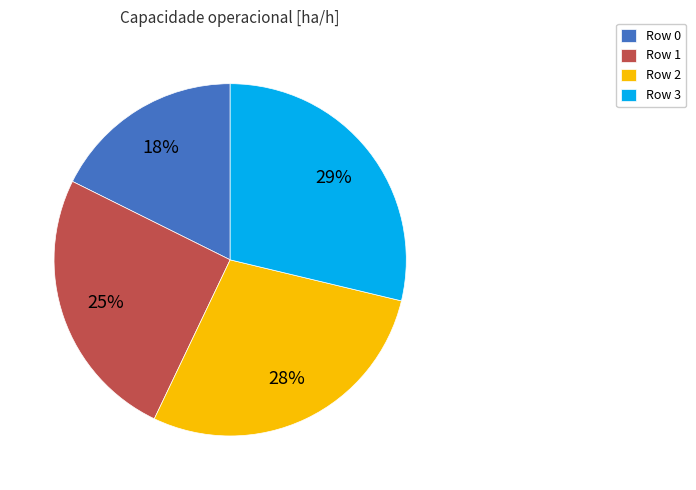

What percentage is the Row 0 slice, to the nearest percent?

18%